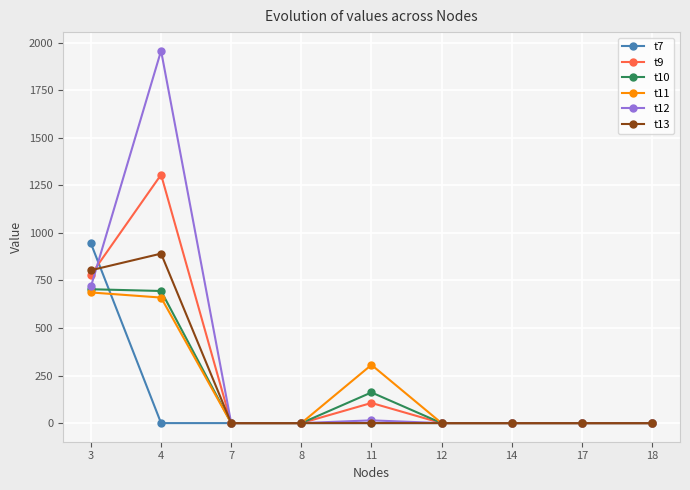

What is the value of the t13 point at the 1st from the left?

803.7